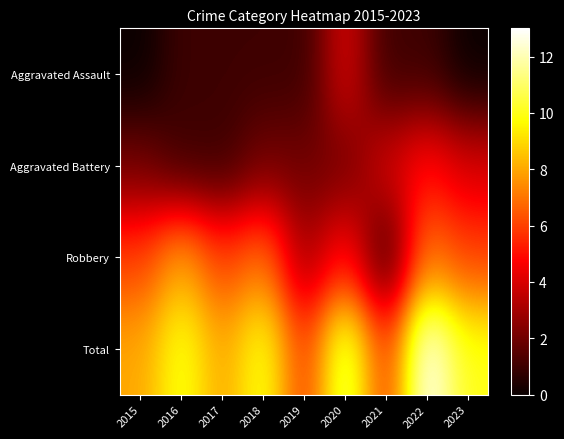

How many series are shown in this chart?

4